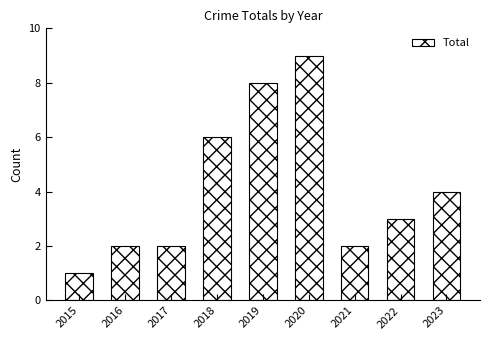

What is the greatest value displayed?

9